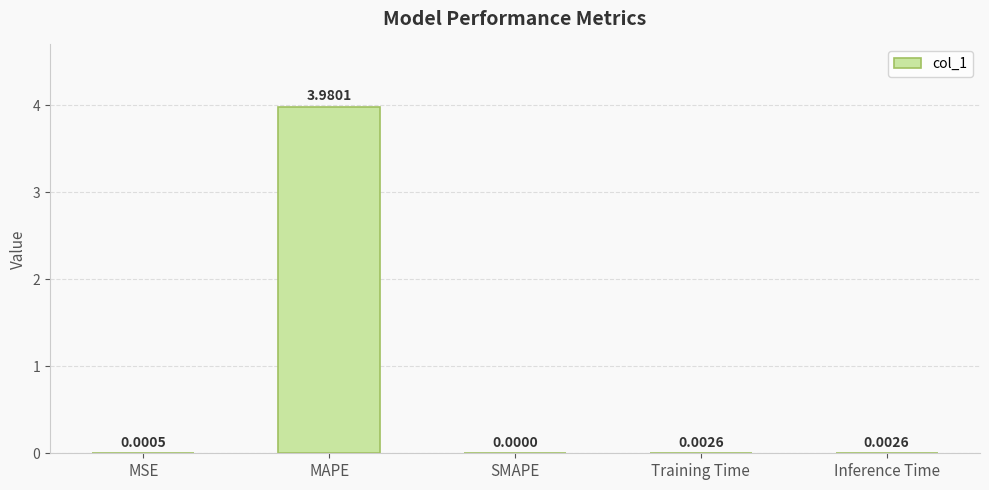

Which label corresponds to the largest value in the chart?

MAPE